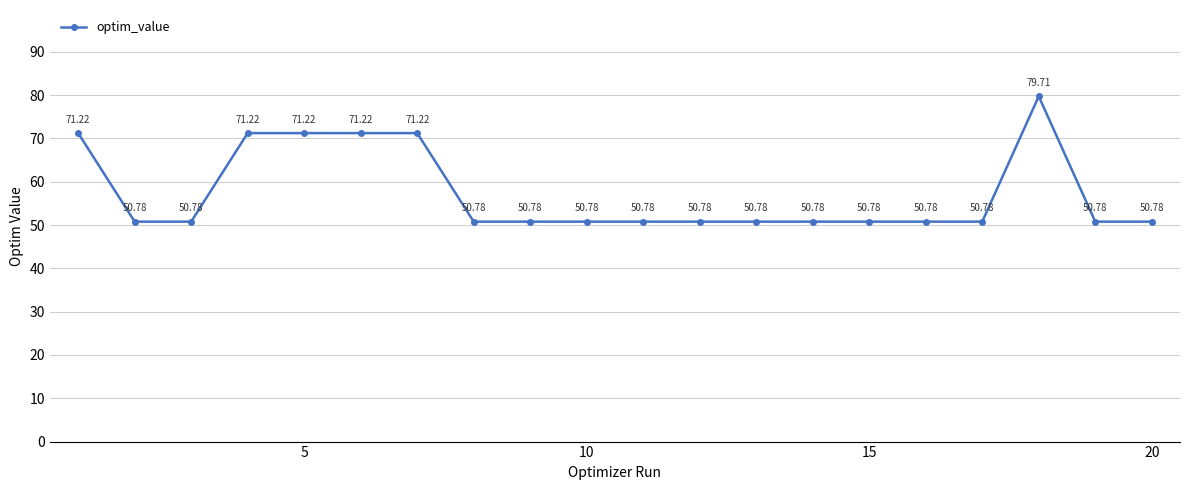

Is this an area chart (filled region under the line)?

No